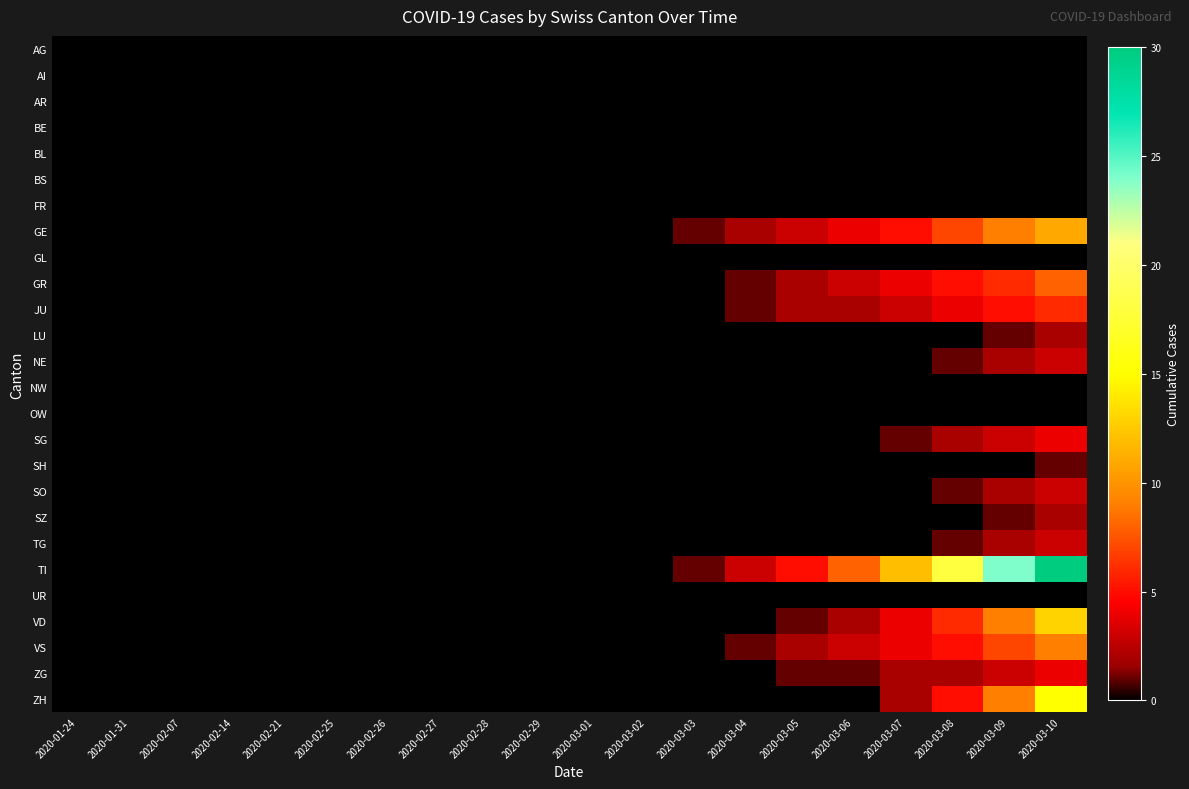

At which category does the chart reach its minimum across all series?

2020-01-24